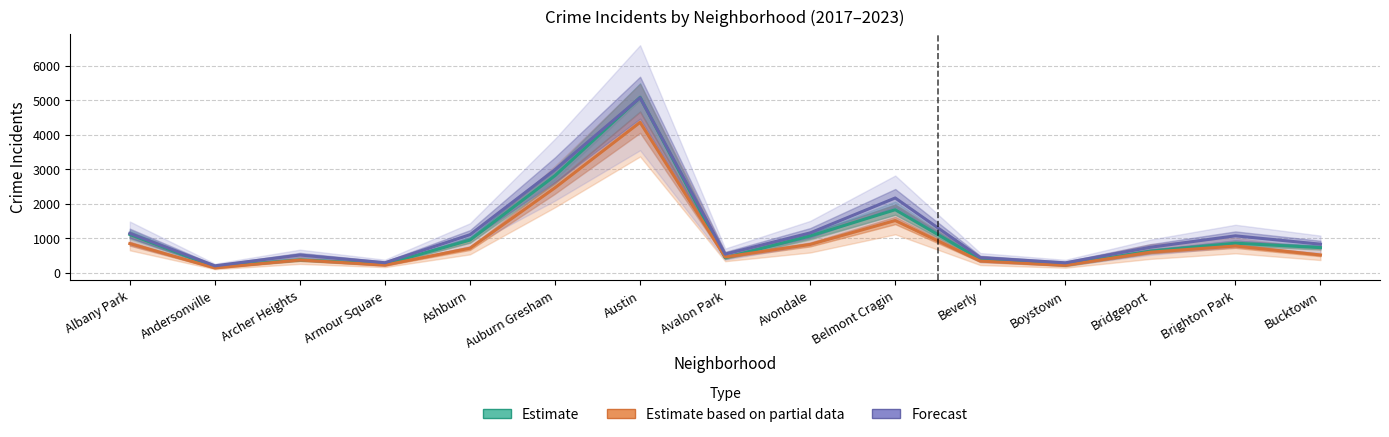

Where does the Forecast series first go above 830?

Albany Park